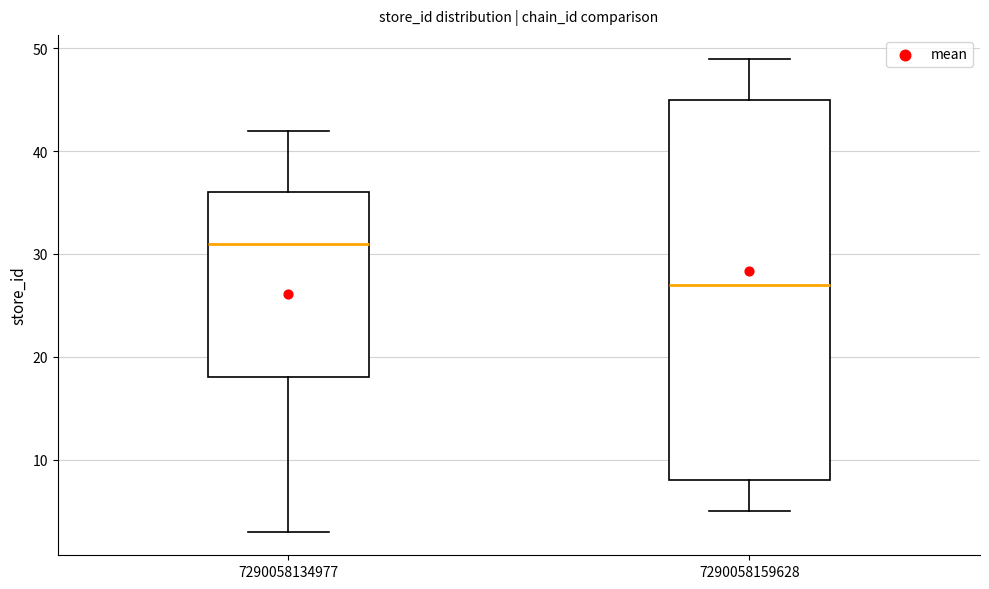

Reading left to right, read every box against the y-axis: the position of its median line, the range the box covers, and the ends of its whiskers. The values are not printed on the chart, so give them approximately, as read against the axis.

7290058134977: median 31, box 18 to 36, whiskers 3 to 42
7290058159628: median 27, box 8 to 45, whiskers 5 to 49